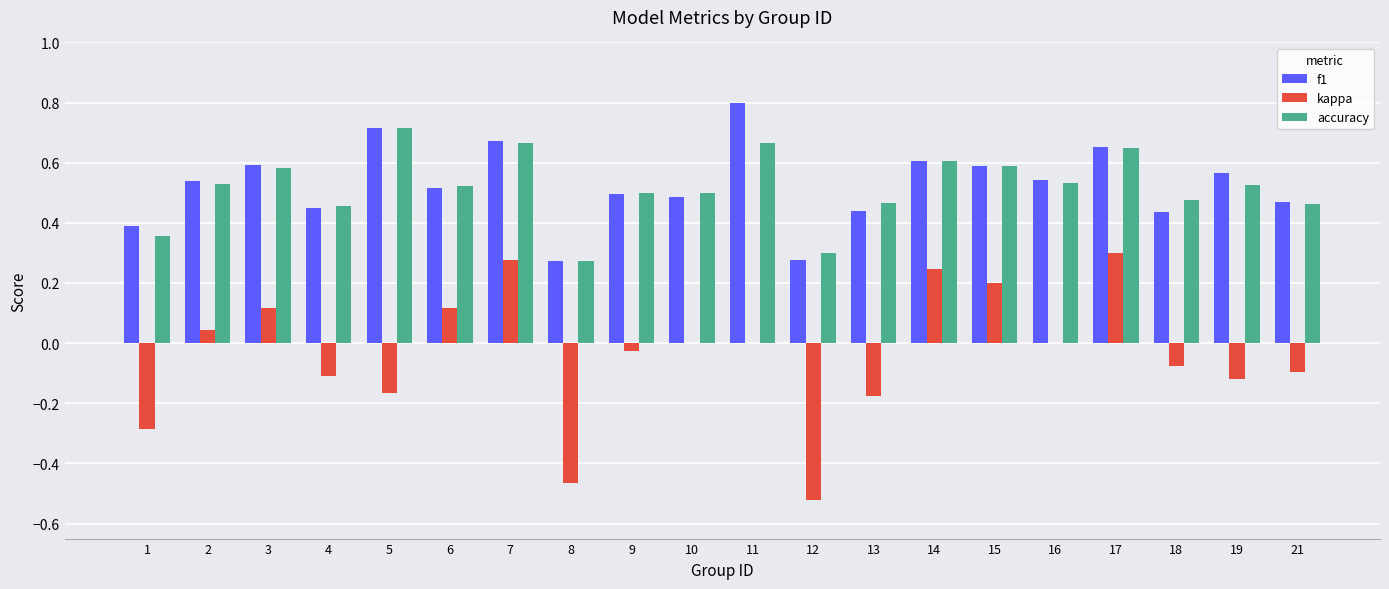

What is the greatest value displayed?

0.8